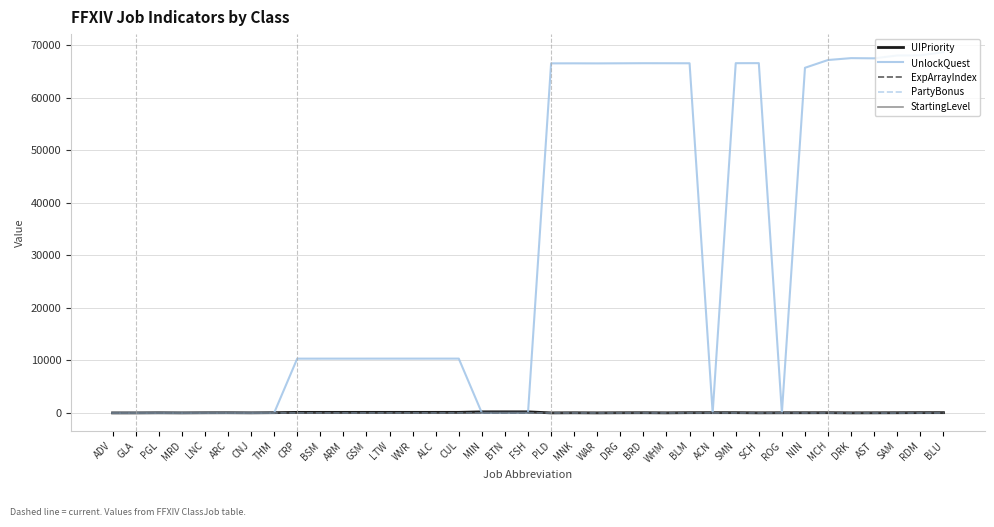

Between LNC and MNK, which series saw the biggest shift?

UnlockQuest